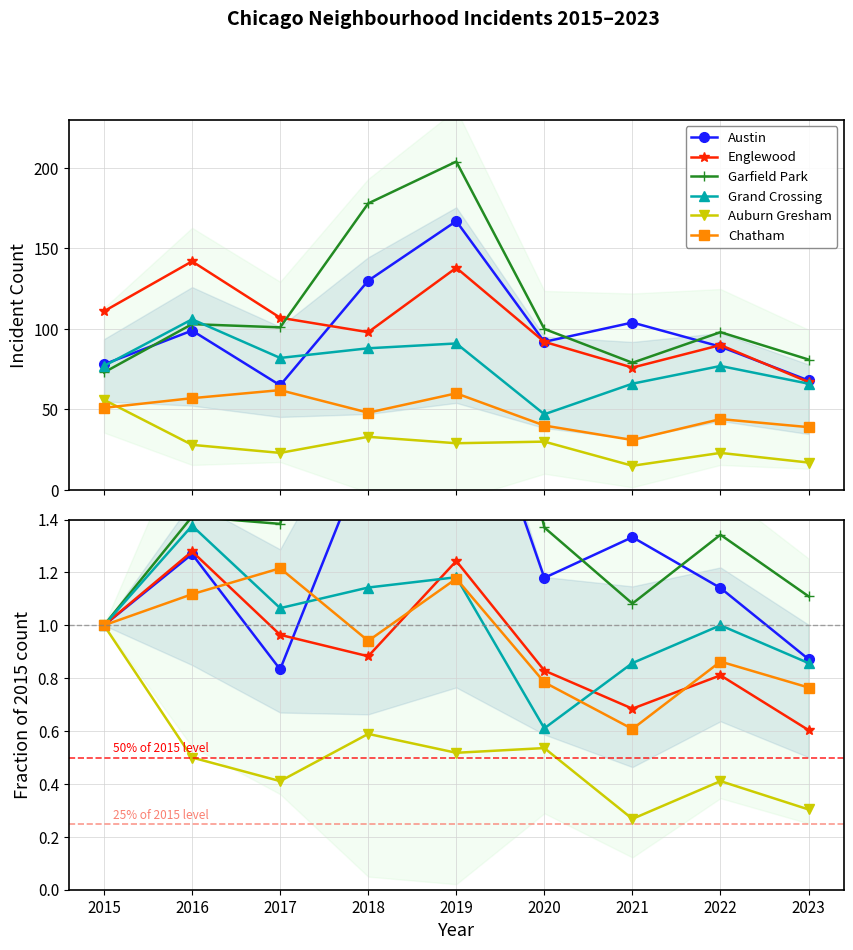

In Grand Crossing, how many points are lower than both neighbors (excluding endpoints)?

2